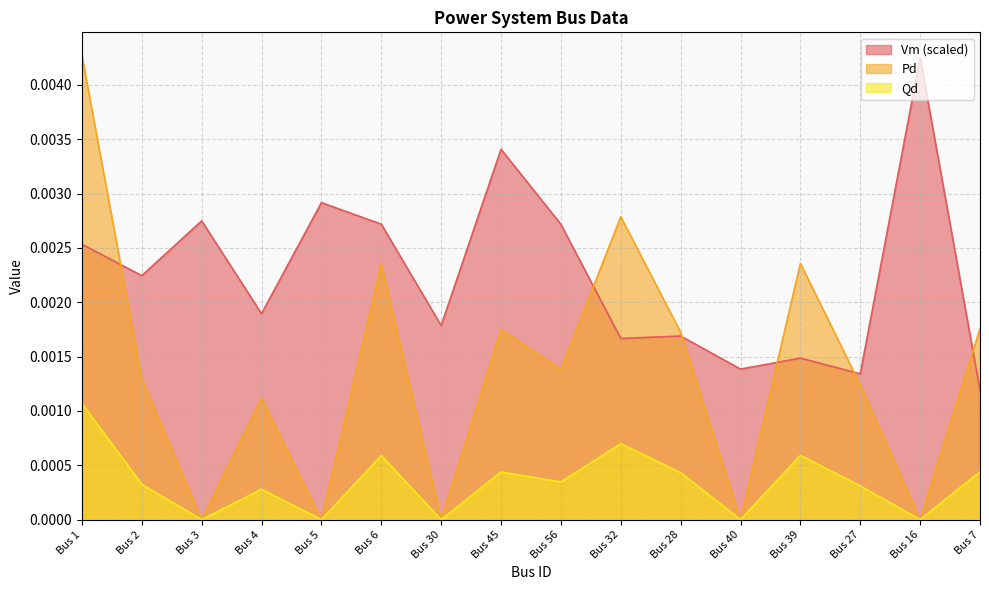

How many intersections are there between Pd and Vm?

6